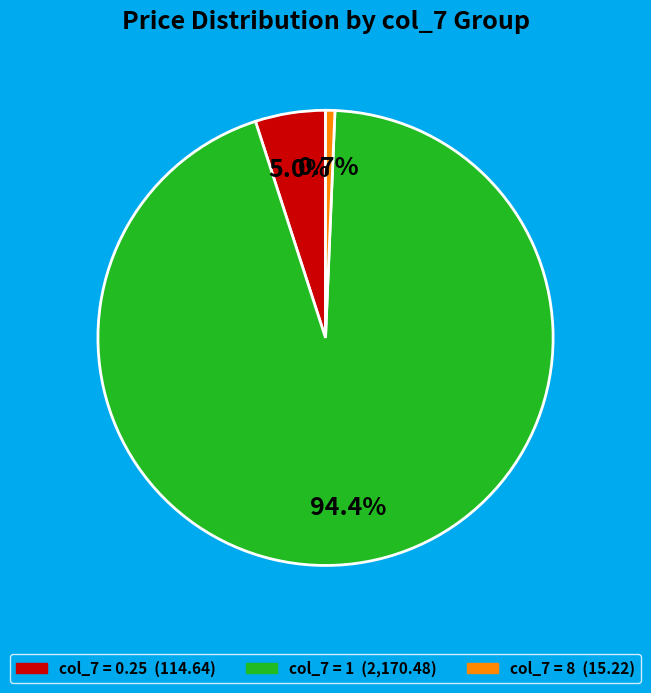

Is there any slice that represents more than half of the pie?

Yes